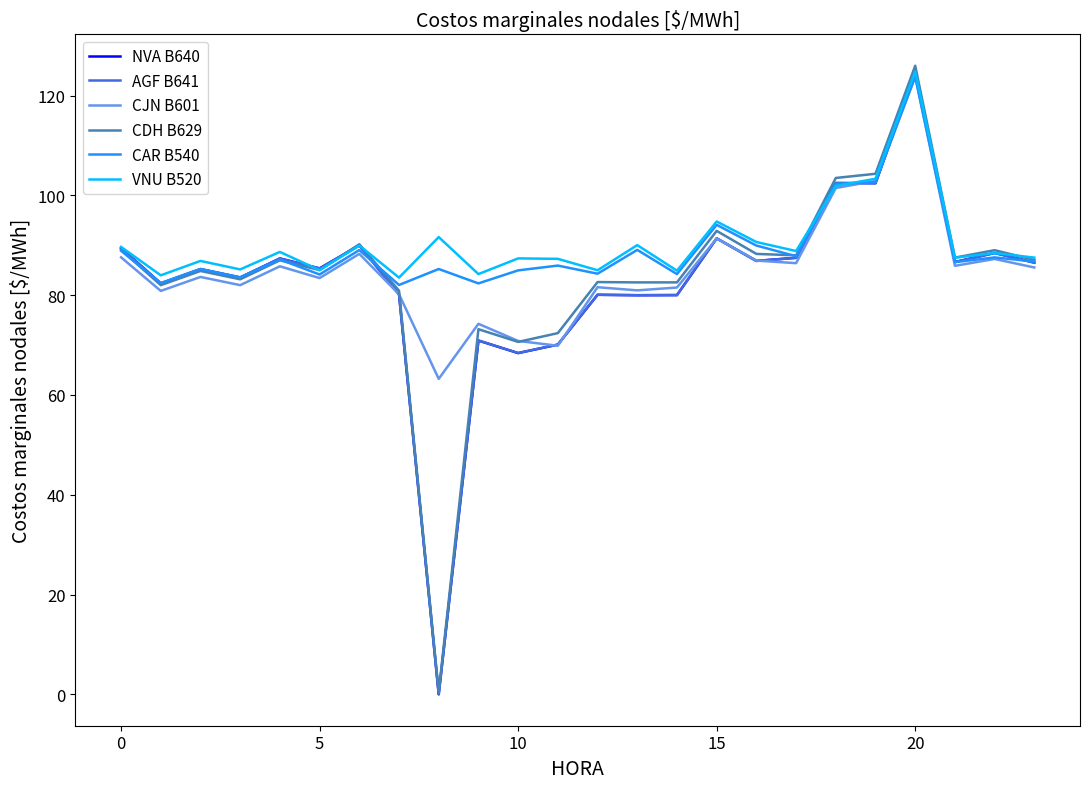

What are all the series names shown in the legend?

NVA B640, AGF B641, CJN B601, CDH B629, CAR B540, VNU B520